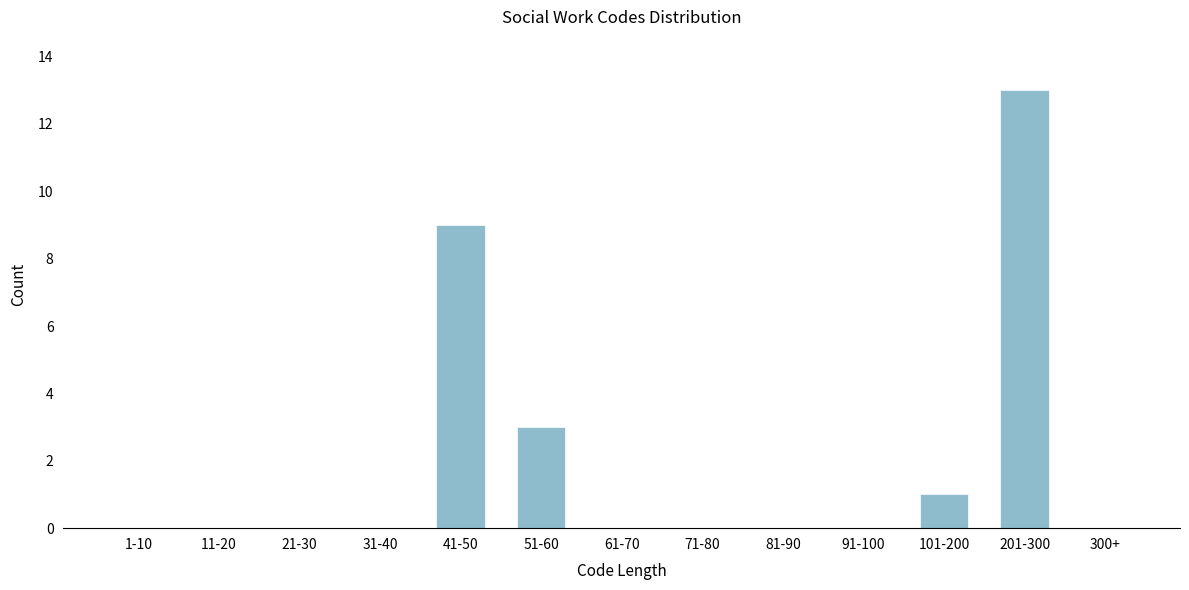

Reading left to right, what are all the values shown in this chart?

1-10=0	11-20=0	21-30=0	31-40=0	41-50=9	51-60=3	61-70=0	71-80=0	81-90=0	91-100=0	101-200=1	201-300=13	300+=0